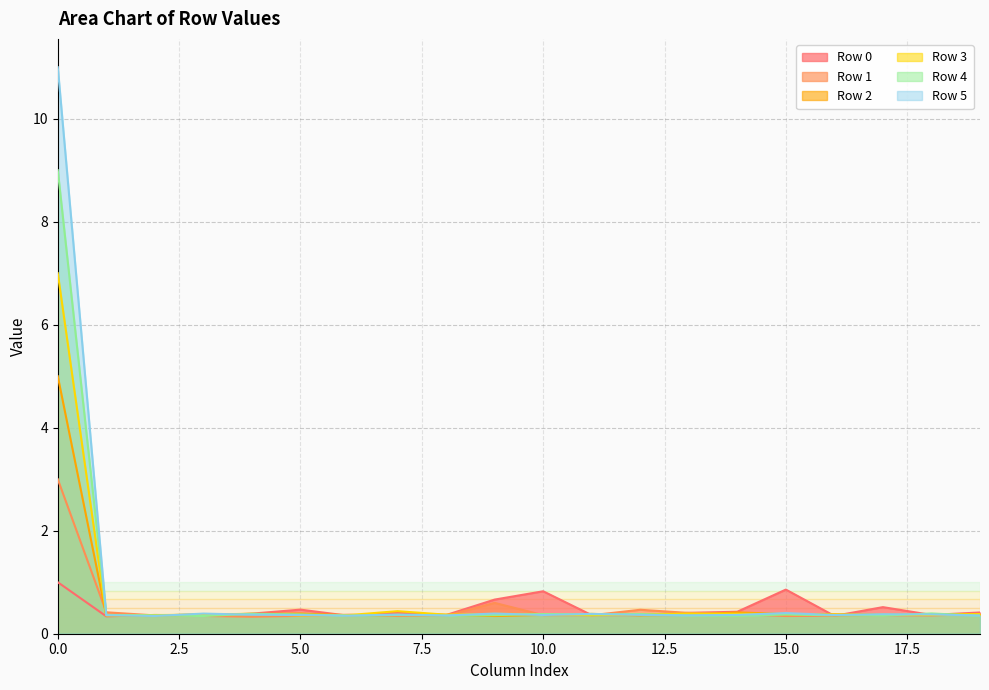

Rank the series by their maximum value, from highest to lowest.

Row 5, Row 4, Row 3, Row 2, Row 1, Row 0